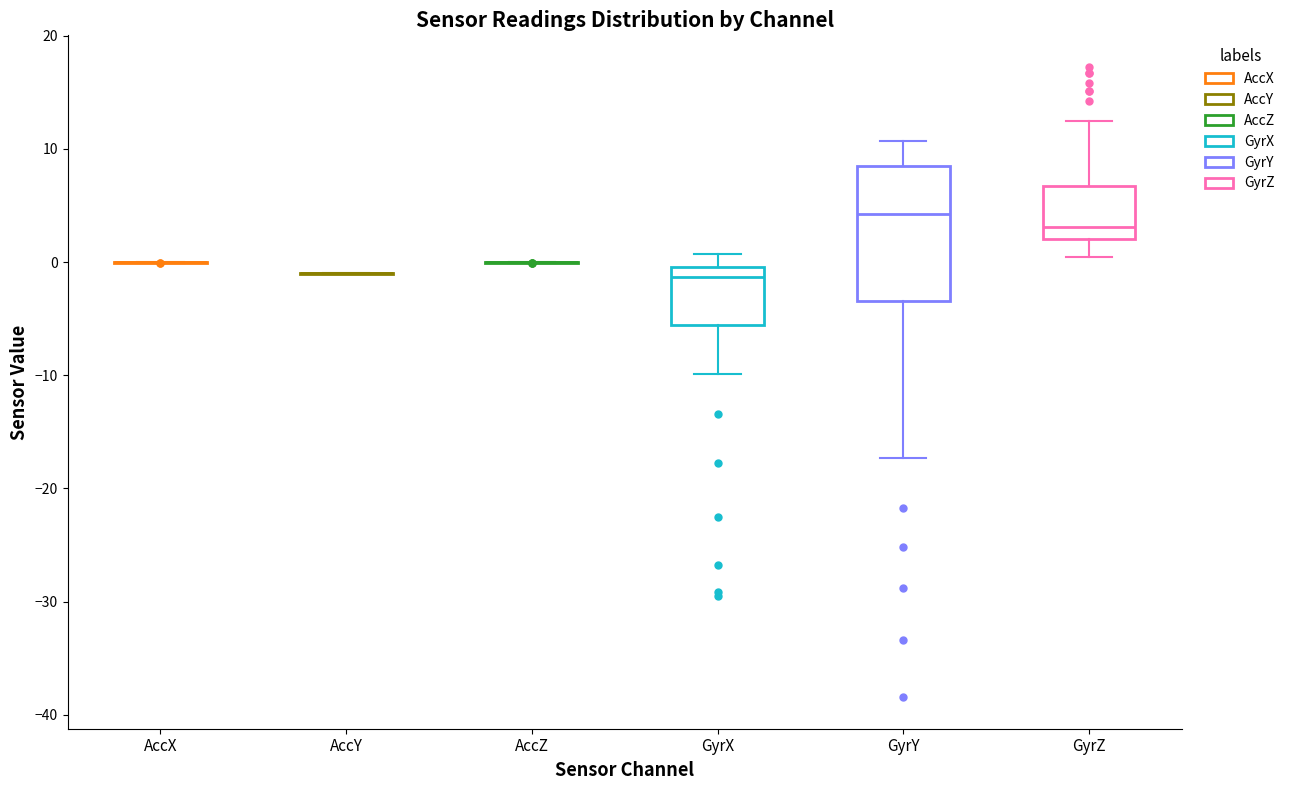

Where is the upper edge of the box for GyrZ on the y-axis? The values are not printed on the chart, so give them approximately, as read against the axis.

7